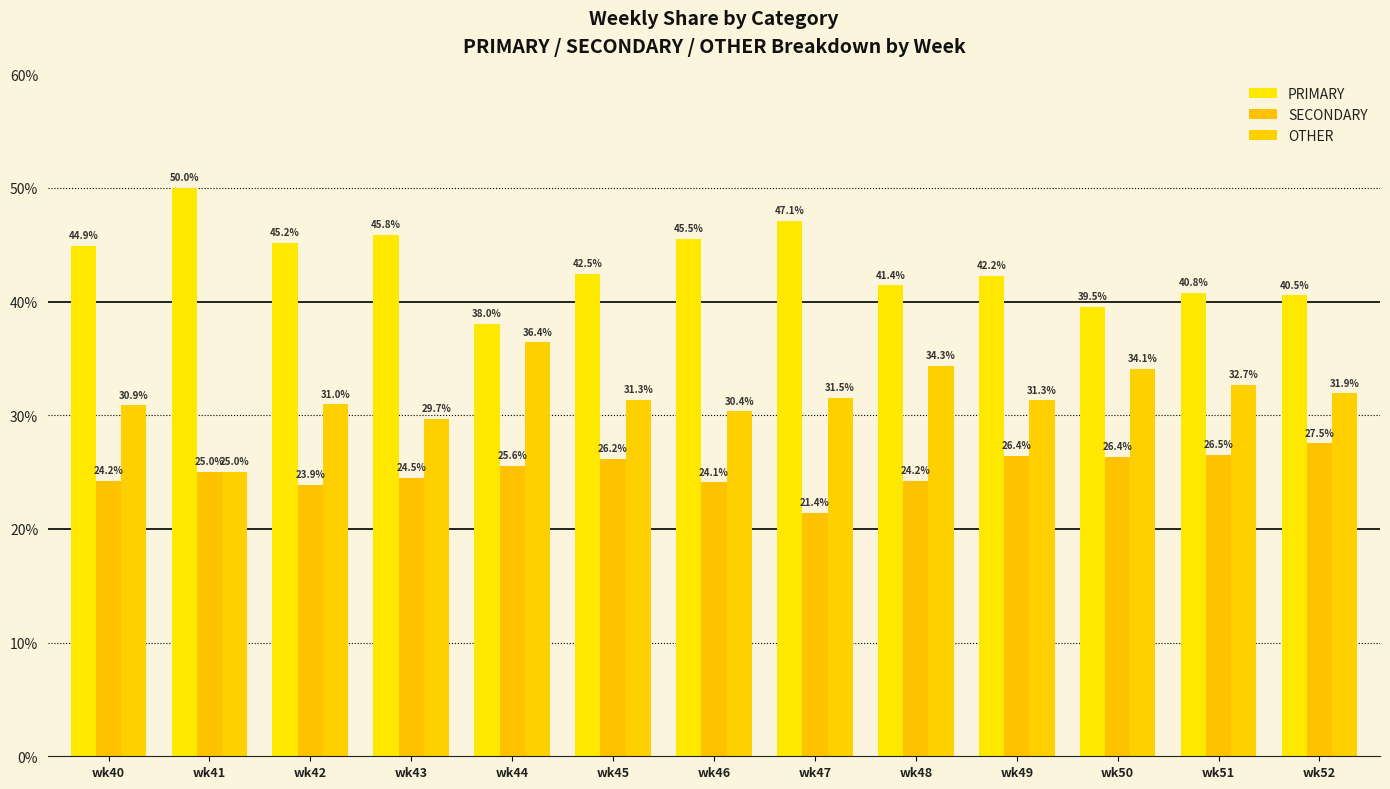

Rank the series at wk45 from lowest to highest value.

SECONDARY, OTHER, PRIMARY